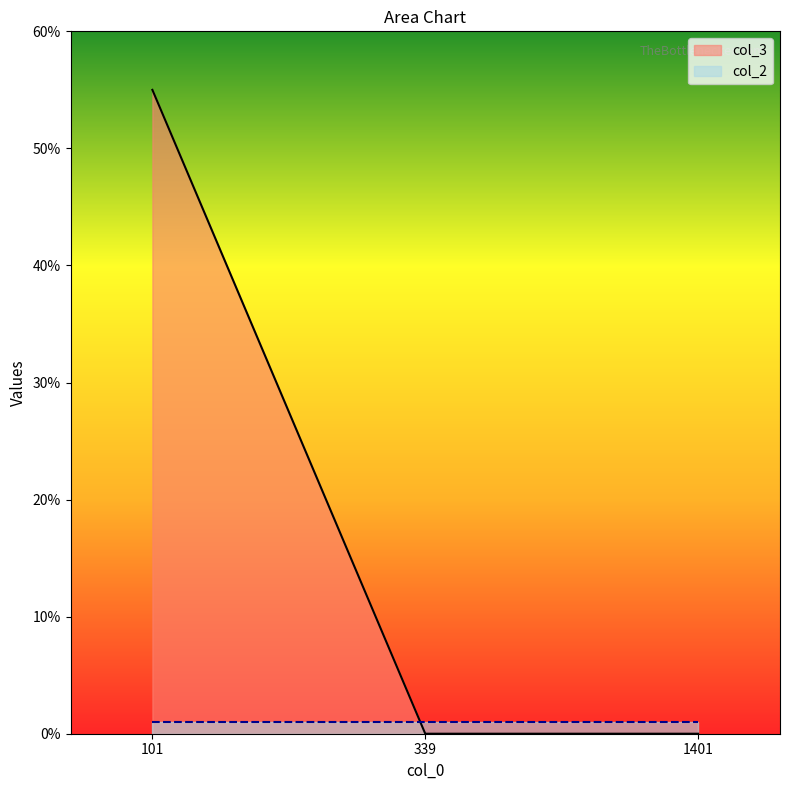

Does the chart have visible grid lines?

No